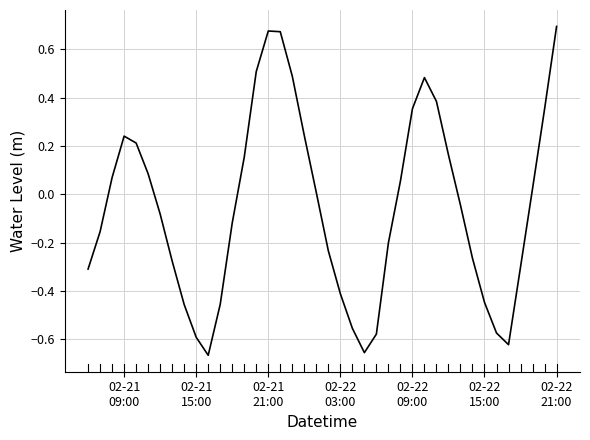

What is the difference between the maximum and minimum values?

1.4